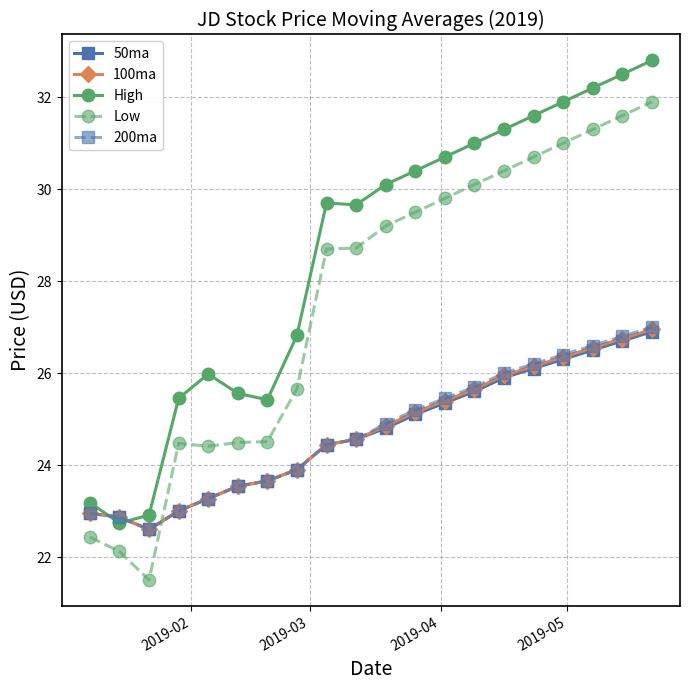

How many lines are shown in the chart?

5